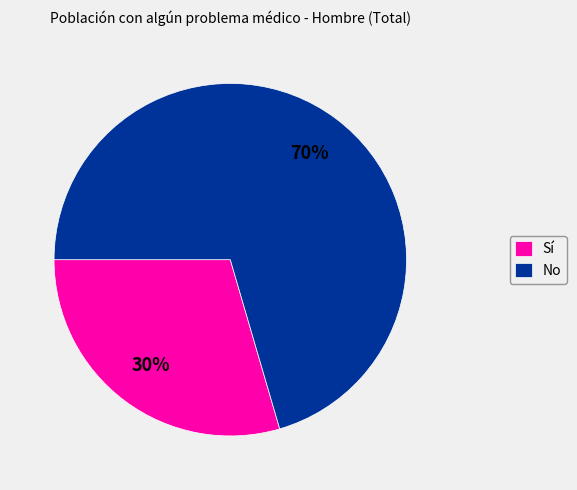

Between Sí and No, which is larger?

No